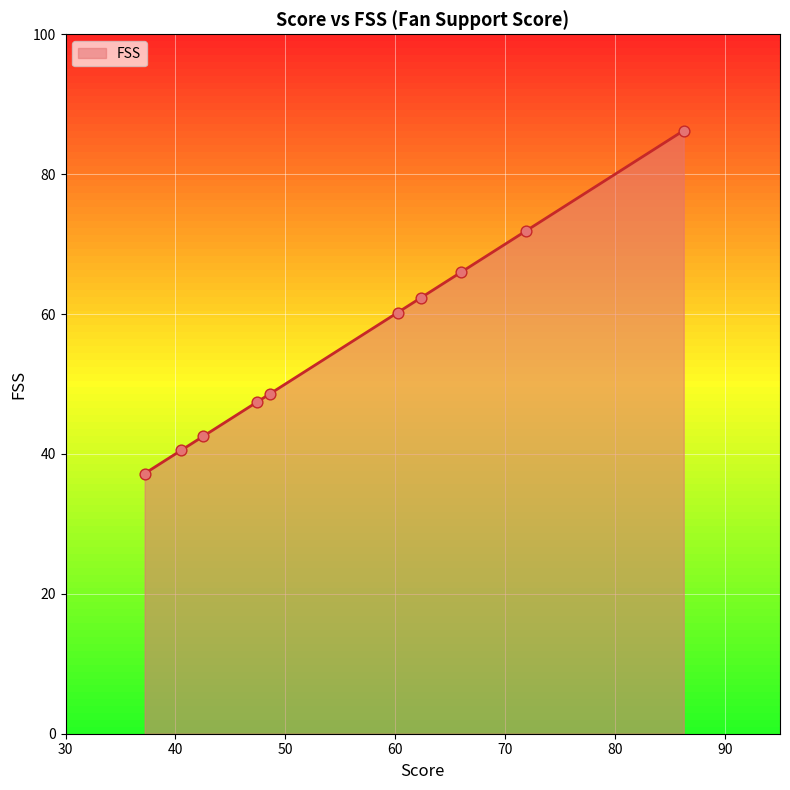

What is the minimum value shown in the chart?

37.2